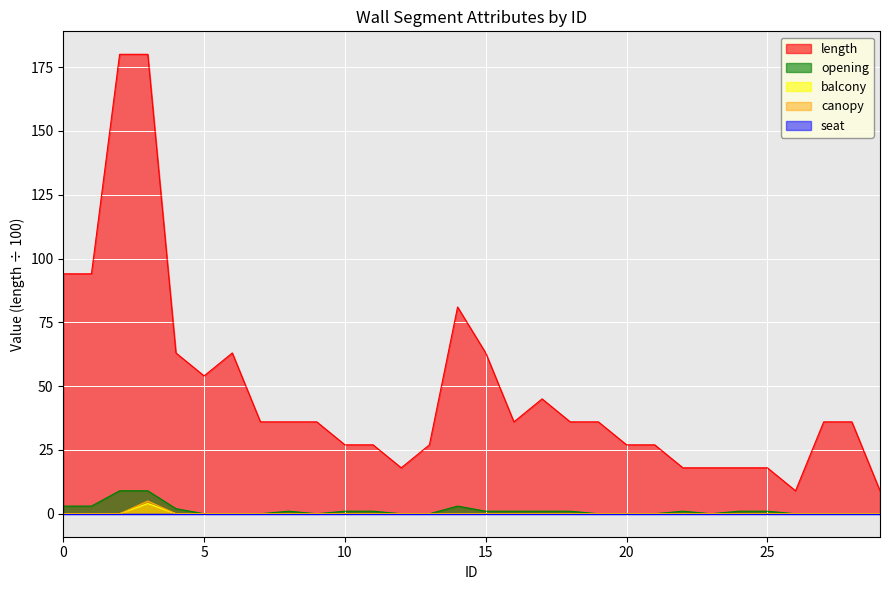

How many distinct data groups are displayed?

5